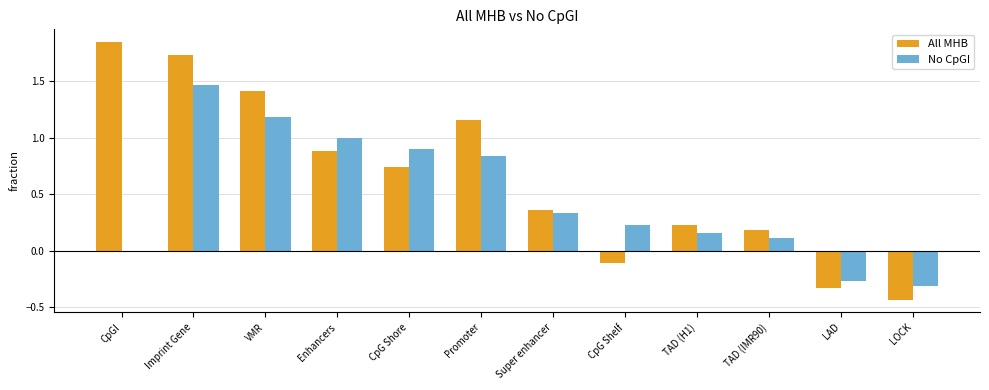

How many series are shown in this chart?

2